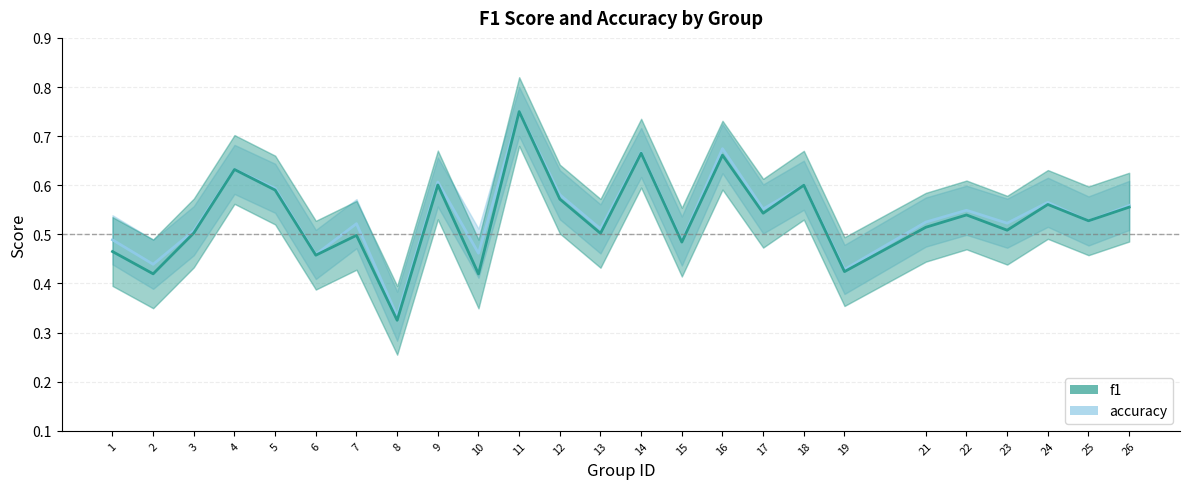

Count the number of data series in this chart.

2